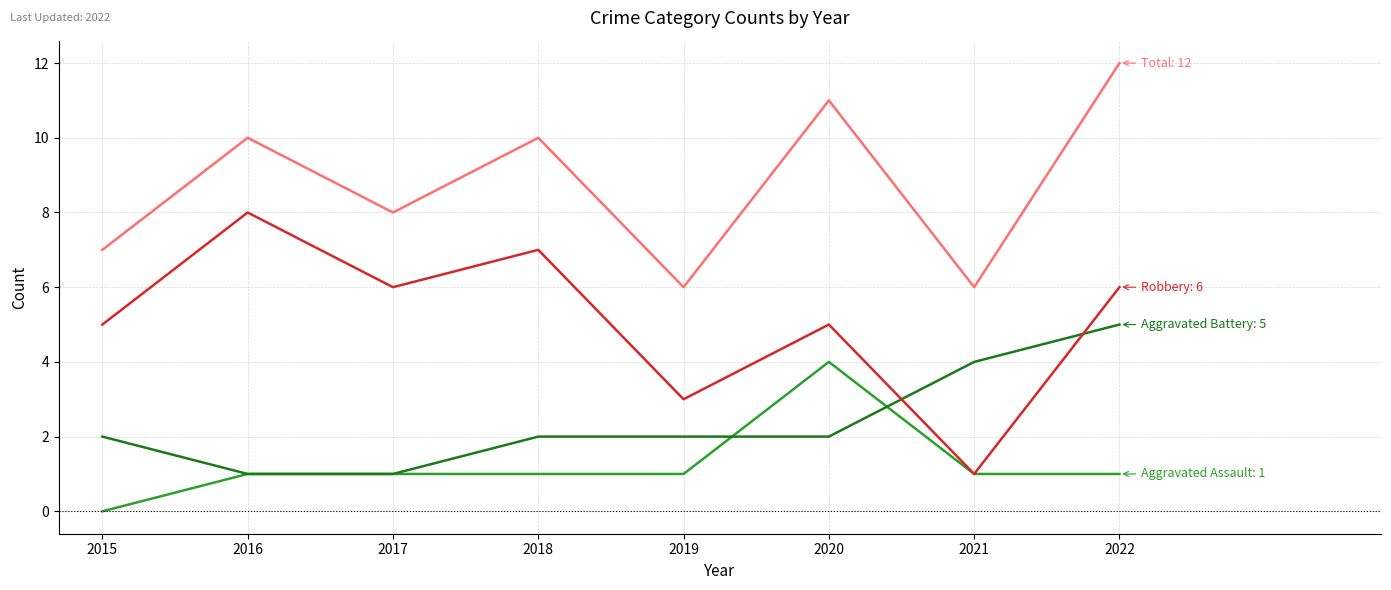

At which category is the sum across all series the highest?

2022